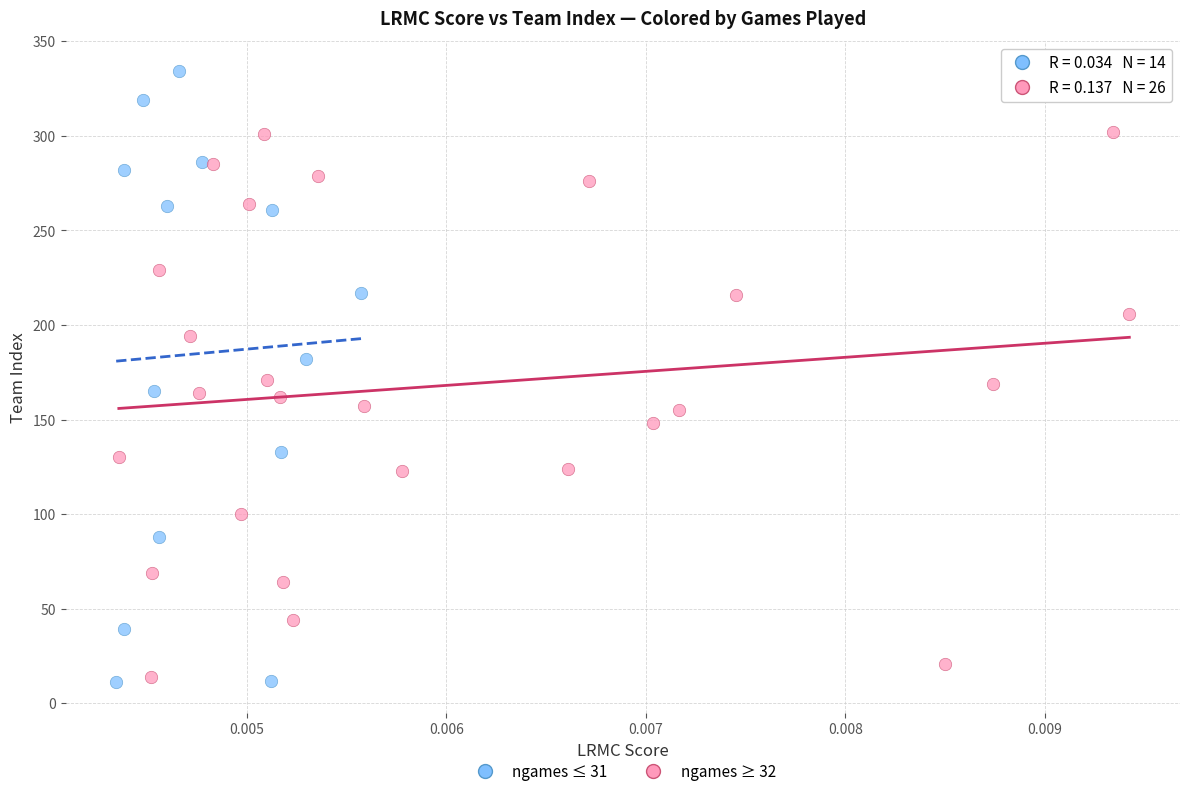

Which series has the widest spread of Y values?

ngames ≤ 31